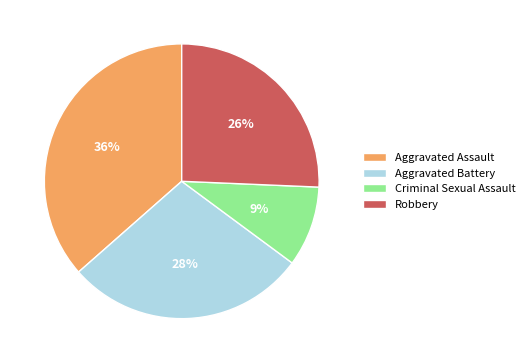

What percentage is the Criminal Sexual Assault slice, to the nearest percent?

9%